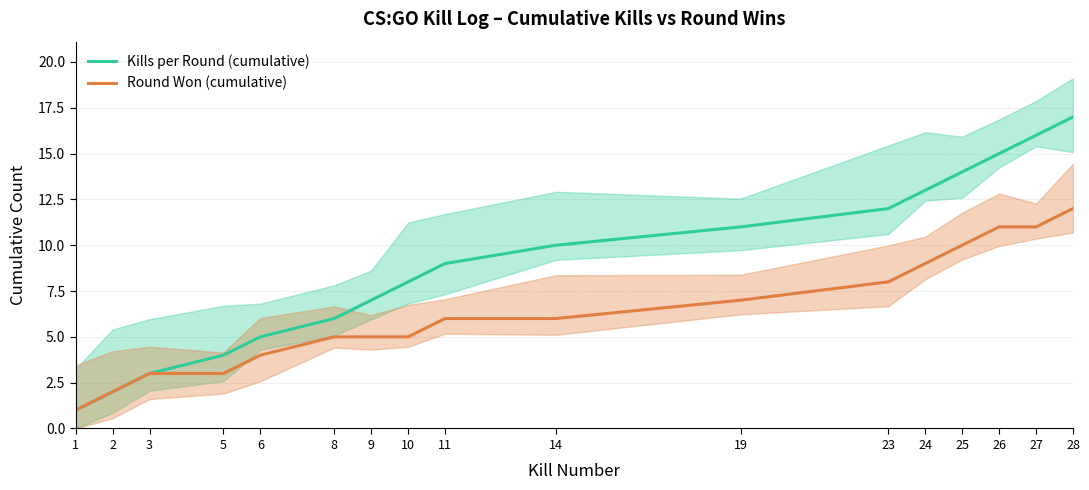

Which has a higher value, 28 or 3?

28